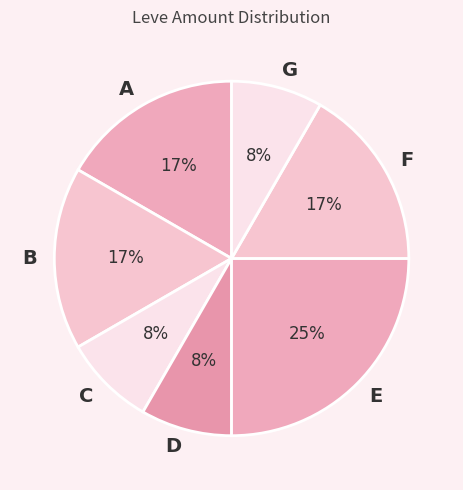

Which category has the biggest portion of the pie?

E